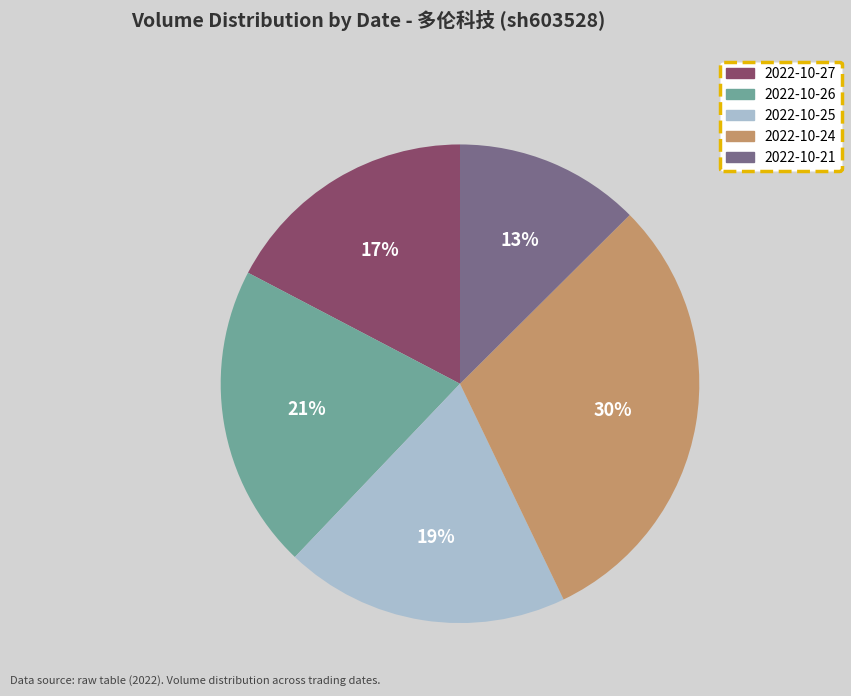

How many slices are in this pie chart?

5